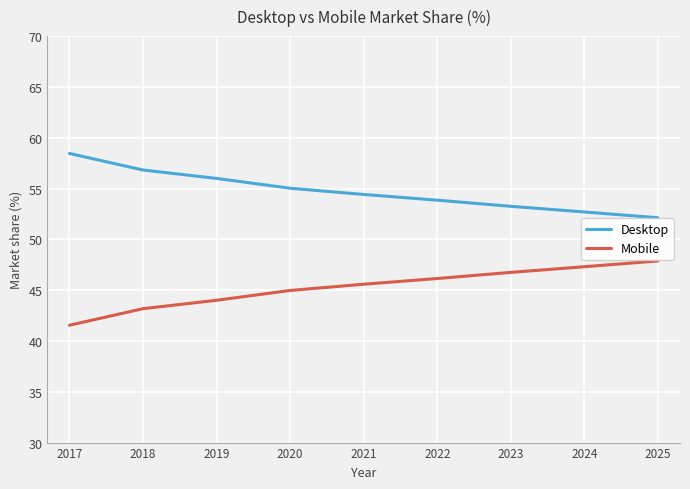

Reading left to right, list all the values displayed in this chart.

Desktop: 2017=58.5	2018=56.8	2019=56.0	2020=55.0	2021=54.4	2022=53.9	2023=53.3	2024=52.7	2025=52.1
Mobile: 2017=41.5	2018=43.2	2019=44.0	2020=45.0	2021=45.6	2022=46.1	2023=46.7	2024=47.3	2025=47.9